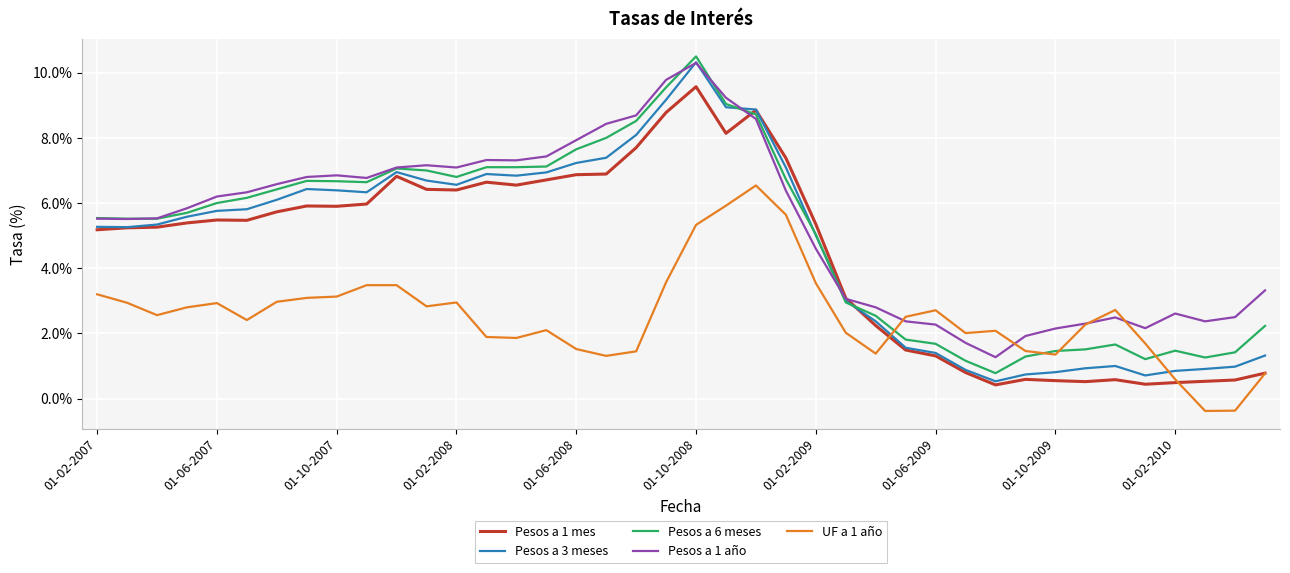

What is the minimum value for Pesos a 3 meses?

0.5